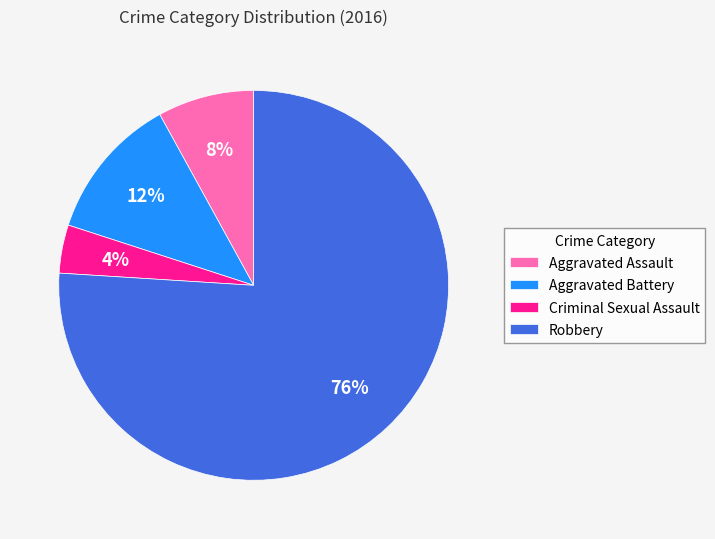

Approximately how many times larger is the value at Aggravated Assault compared to Criminal Sexual Assault?

2.0